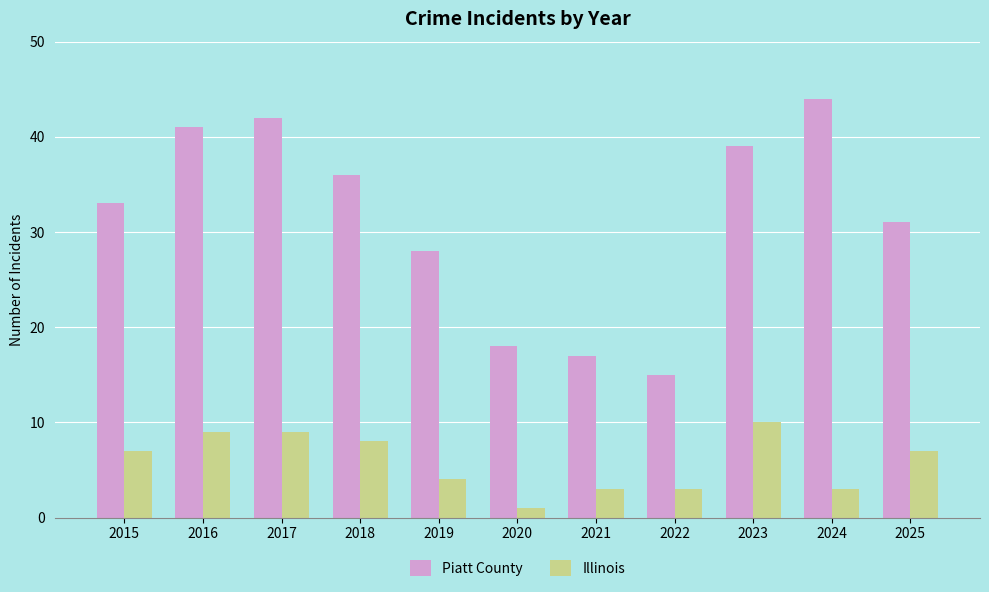

At how many categories does at least one series exceed 21?

8